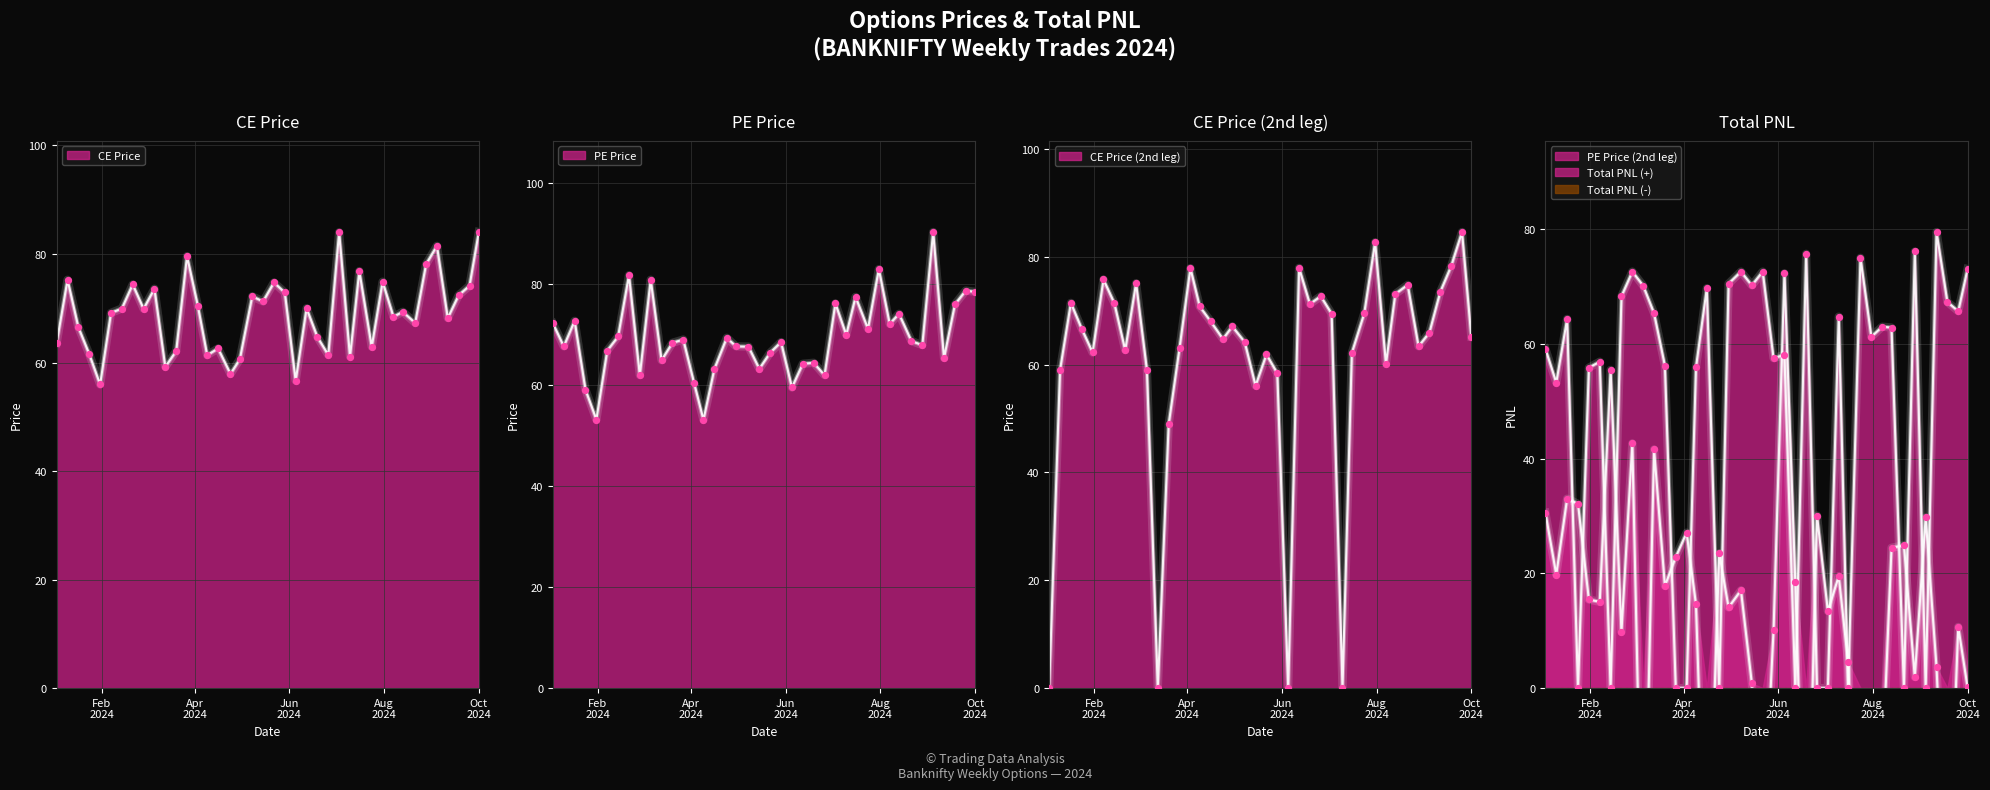

At how many categories does at least one series exceed 56?

40